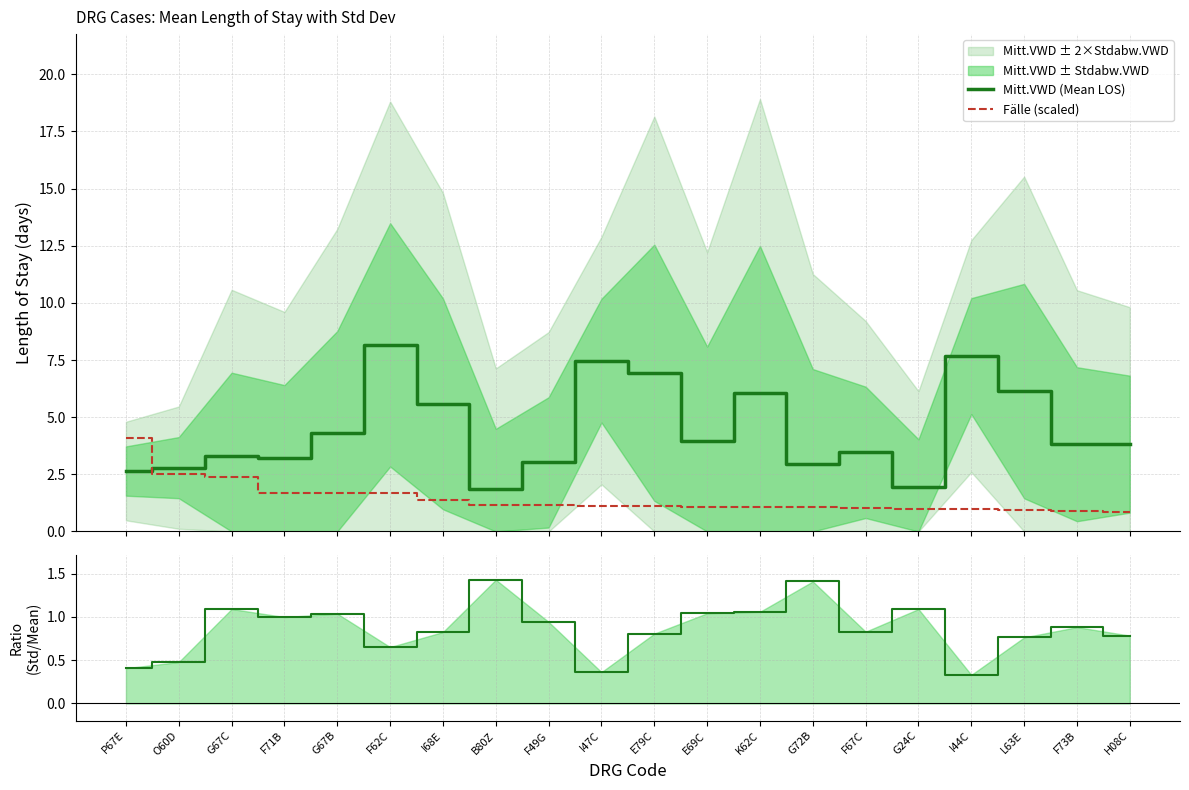

Reading left to right, extract all data points from this chart.

Mitt.VWD (Mean LOS): P67E=2.6	O60D=2.8	G67C=3.3	F71B=3.2	G67B=4.3	F62C=8.2	I68E=5.6	B80Z=1.8	F49G=3.0	I47C=7.5	E79C=6.9	E69C=4.0	K62C=6.1	G72B=2.9	F67C=3.5	G24C=1.9	I44C=7.7	L63E=6.1	F73B=3.8	H08C=3.8
Fälle (scaled): P67E=4.1	O60D=2.5	G67C=2.4	F71B=1.7	G67B=1.7	F62C=1.7	I68E=1.4	B80Z=1.2	F49G=1.1	I47C=1.1	E79C=1.1	E69C=1.1	K62C=1.1	G72B=1.1	F67C=1.0	G24C=1.0	I44C=1.0	L63E=0.9	F73B=0.9	H08C=0.9
Std/Mean ratio: P67E=0.4	O60D=0.5	G67C=1.1	F71B=1.0	G67B=1.0	F62C=0.7	I68E=0.8	B80Z=1.4	F49G=0.9	I47C=0.4	E79C=0.8	E69C=1.0	K62C=1.1	G72B=1.4	F67C=0.8	G24C=1.1	I44C=0.3	L63E=0.8	F73B=0.9	H08C=0.8